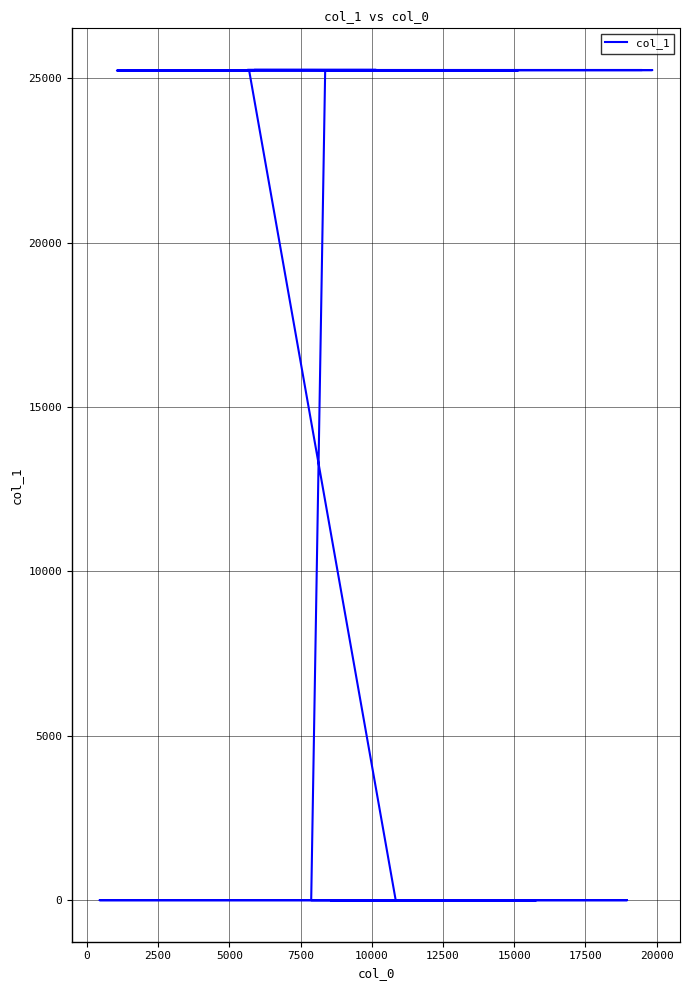

Is this an area chart (filled region under the line)?

No